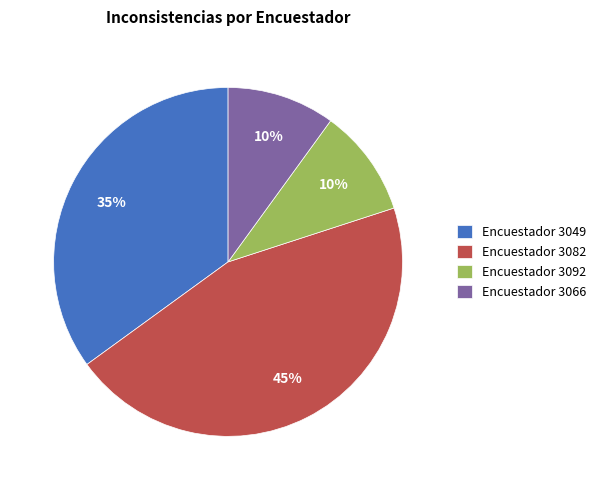

To the nearest percent, what is the average slice percentage?

25%